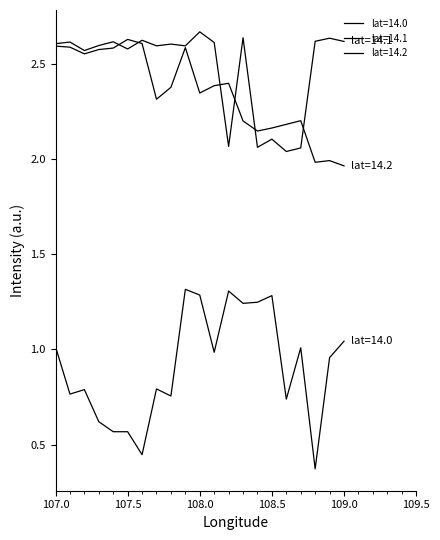

How many interior local peaks does the lat=14.2 series have?

5